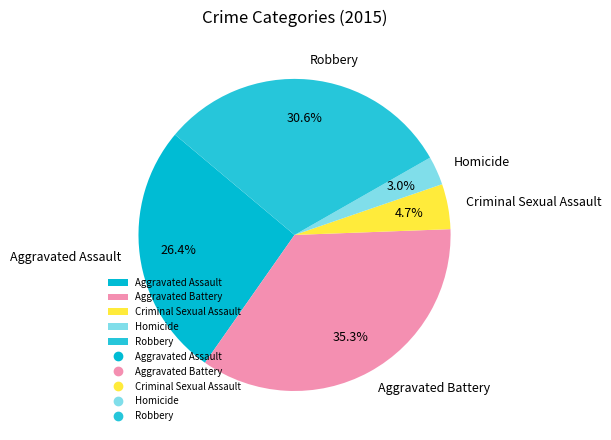

Which has a higher value, Aggravated Assault or Criminal Sexual Assault?

Aggravated Assault